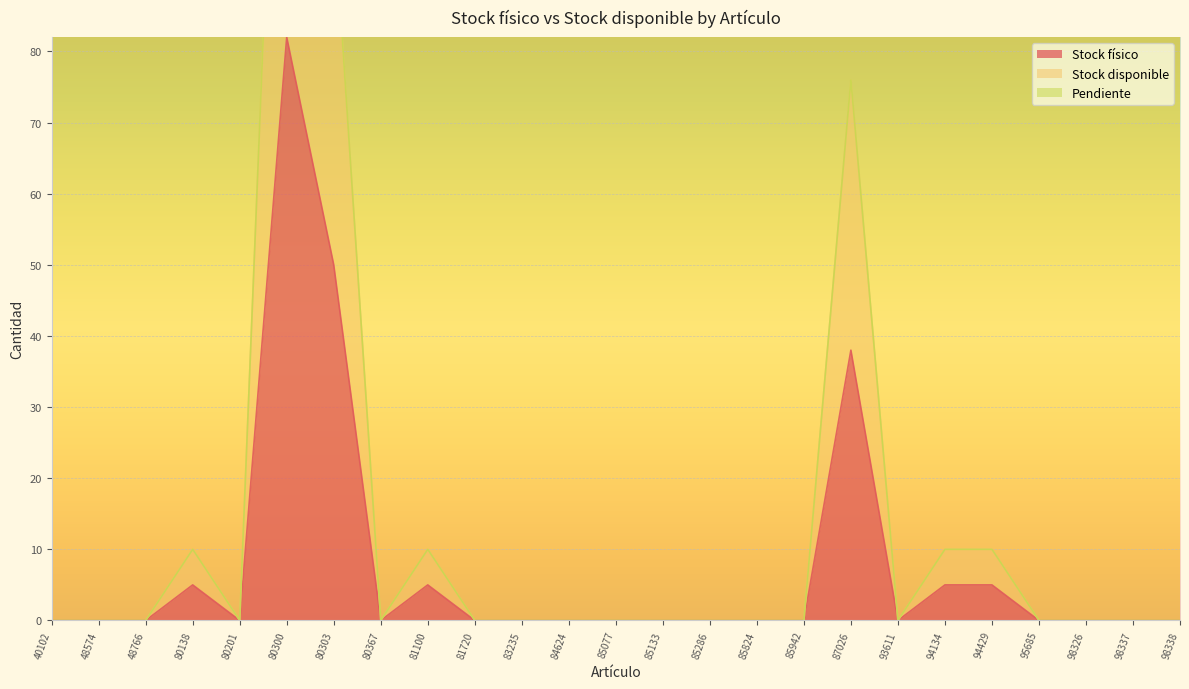

True or false: Stock físico and Stock disponible cross at least once.

False